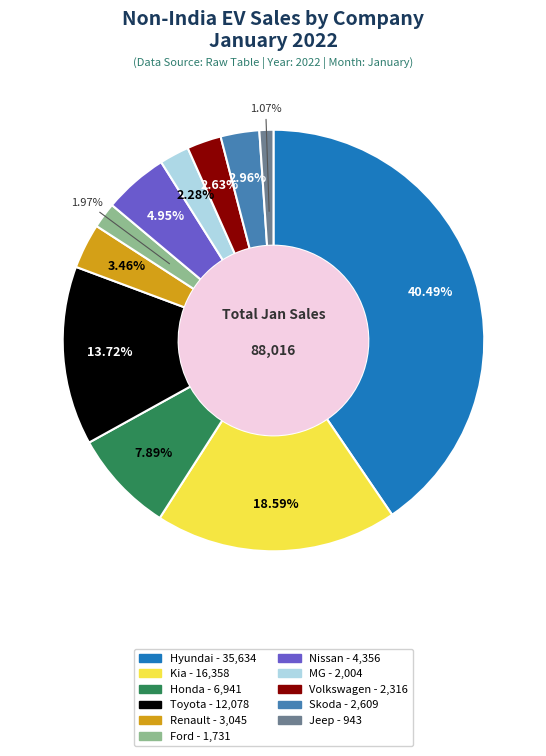

Which has a higher value, Jeep or Toyota?

Toyota